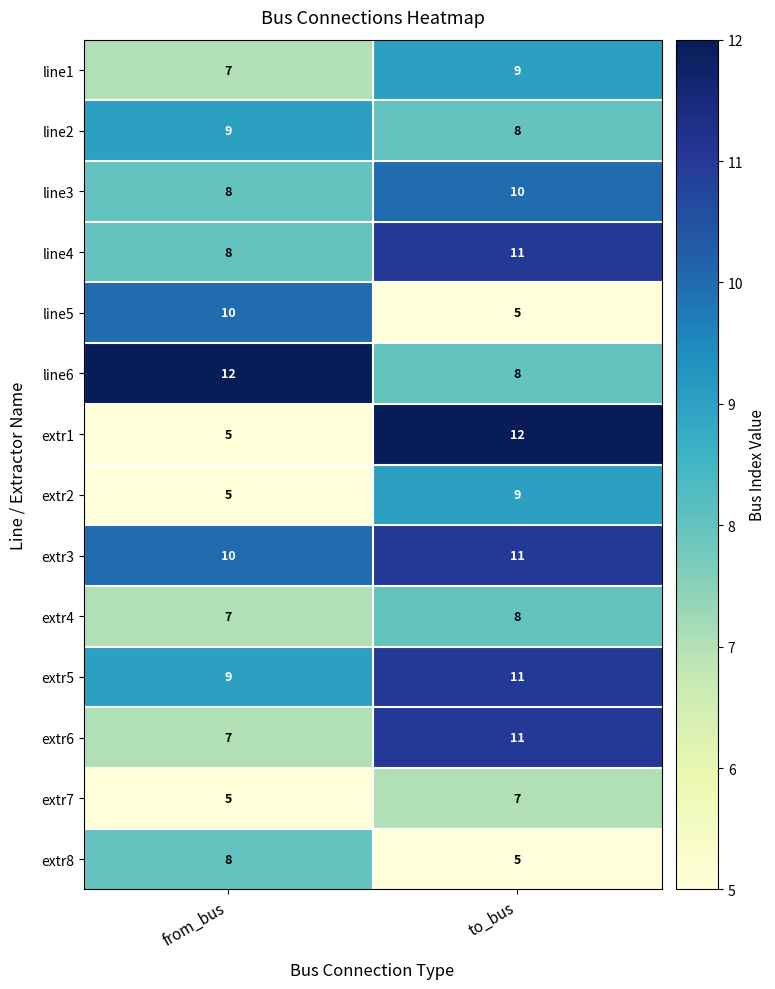

List the labels in order of extr2 value, largest first.

to_bus, from_bus